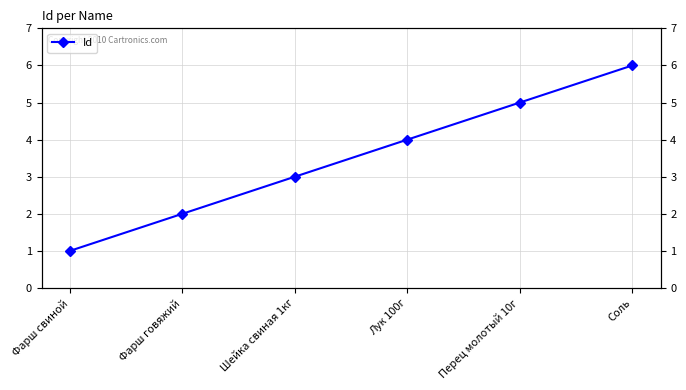

What is the sum of all values?

21